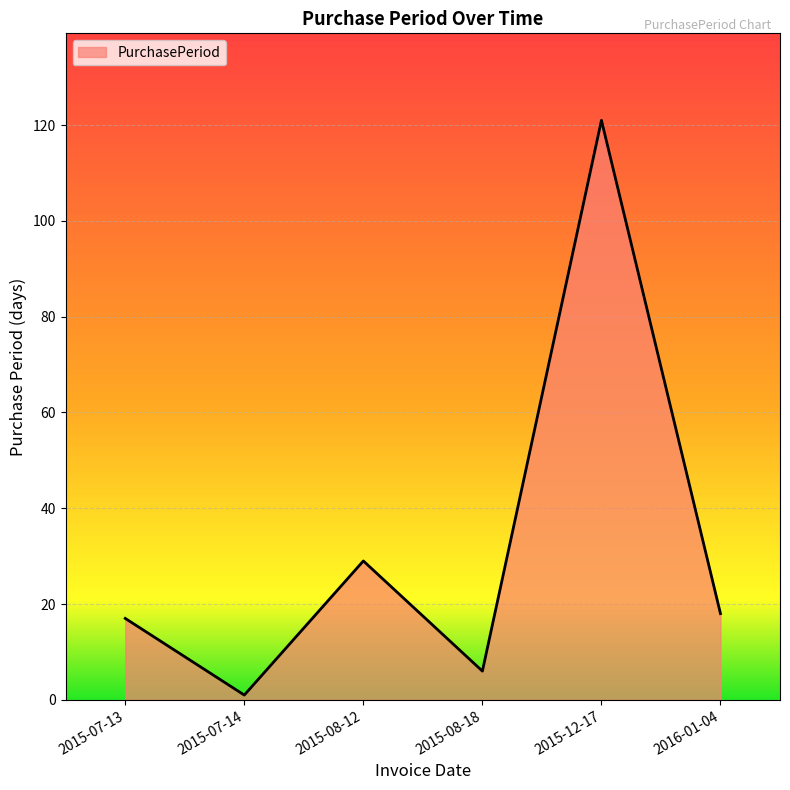

What is the difference between the maximum and minimum values?

120